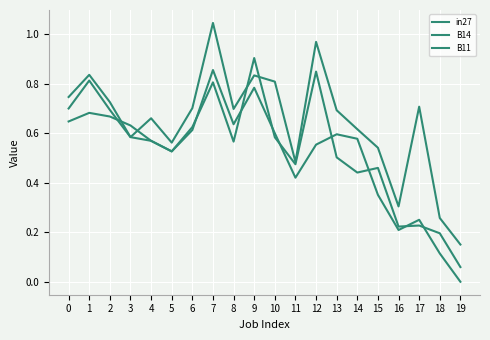

How many lines are shown in the chart?

3